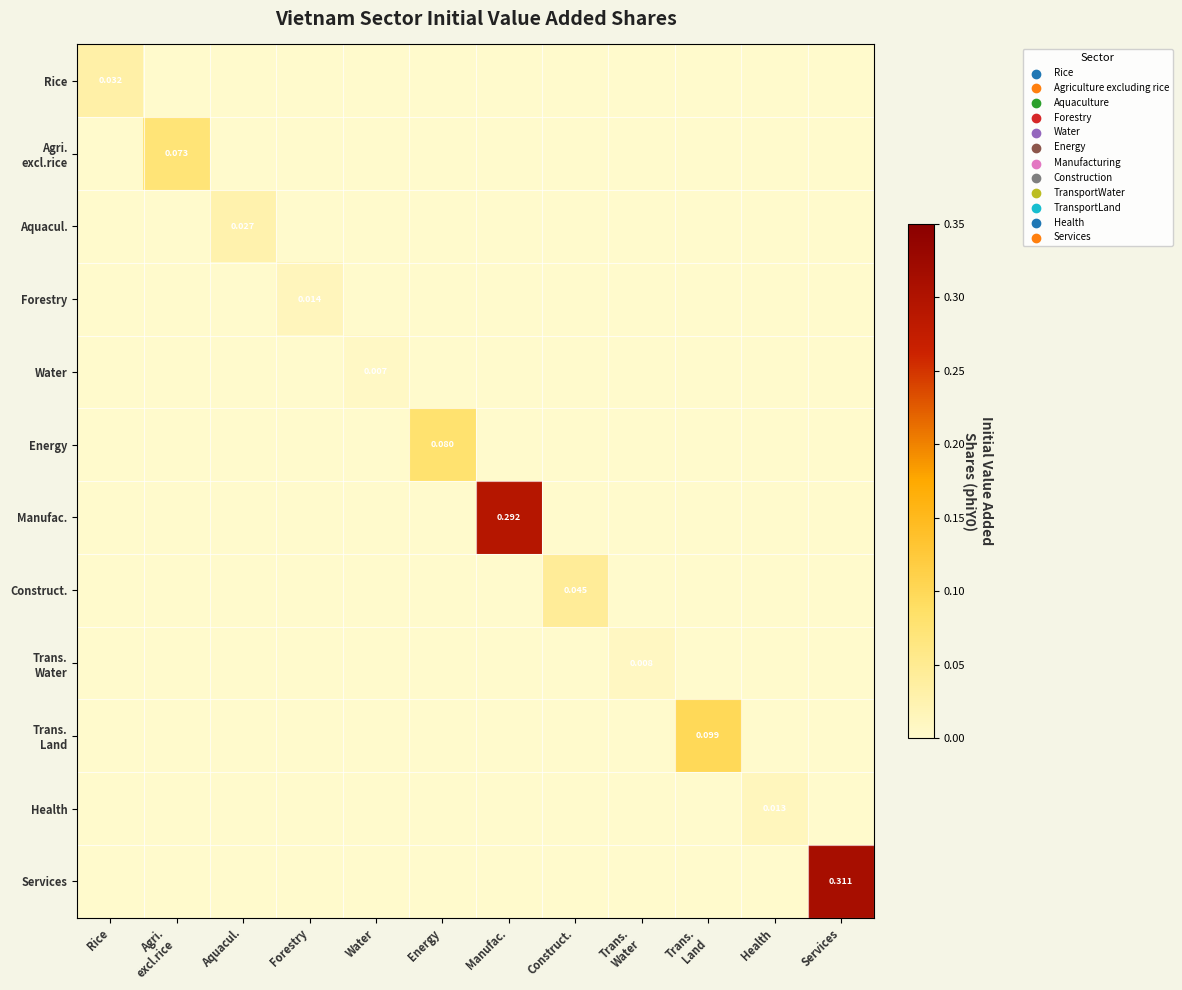

Count the Rice values in the range 0 to 1.

12